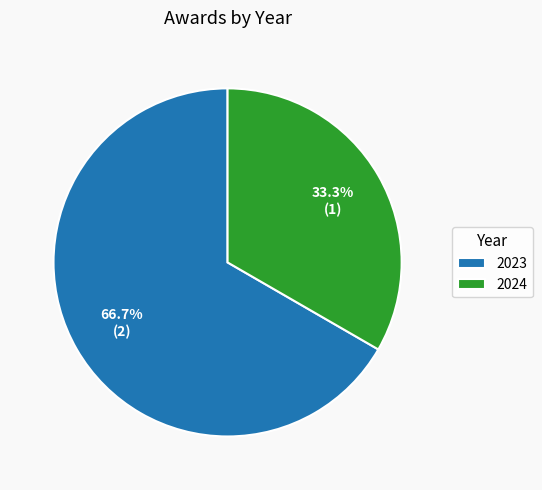

To the nearest percent, what portion does 2024 represent?

33%